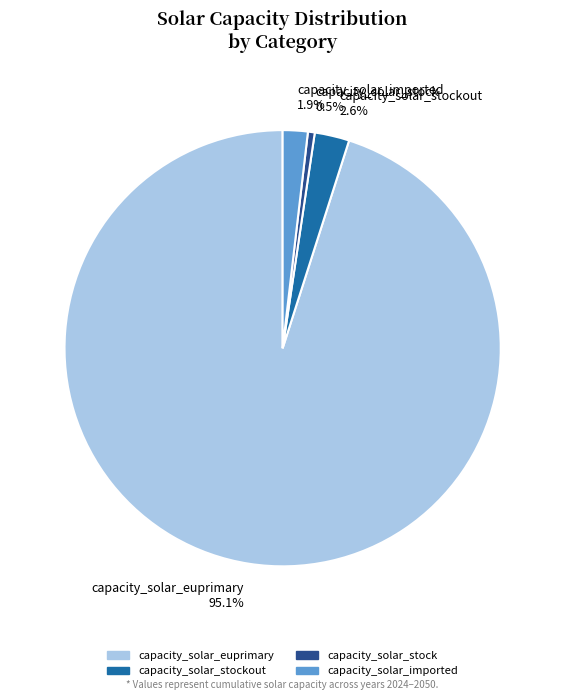

Rank the categories by value from highest to lowest.

capacity_solar_euprimary, capacity_solar_stockout, capacity_solar_imported, capacity_solar_stock